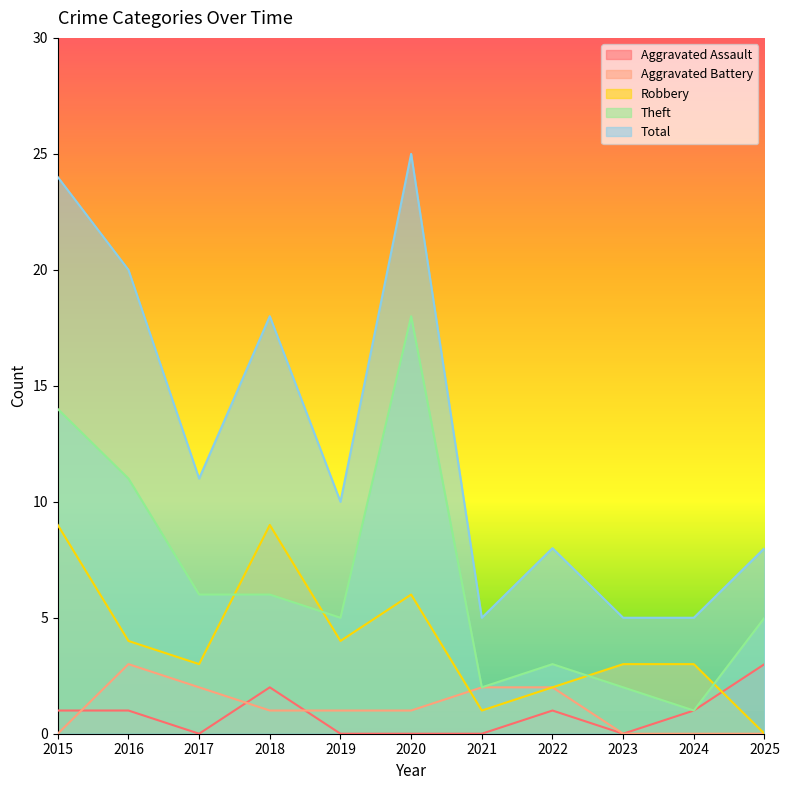

Rank the series at 2023 from lowest to highest value.

Aggravated Assault, Aggravated Battery, Theft, Robbery, Total